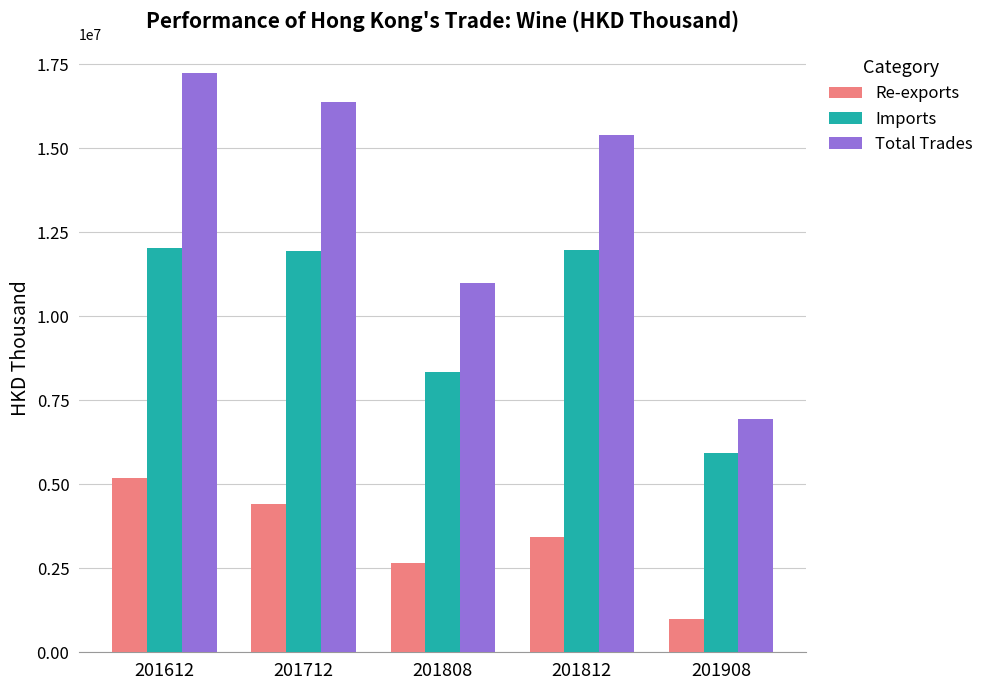

Is it true that Total Trades equals 6936988.8 at 201908?

True